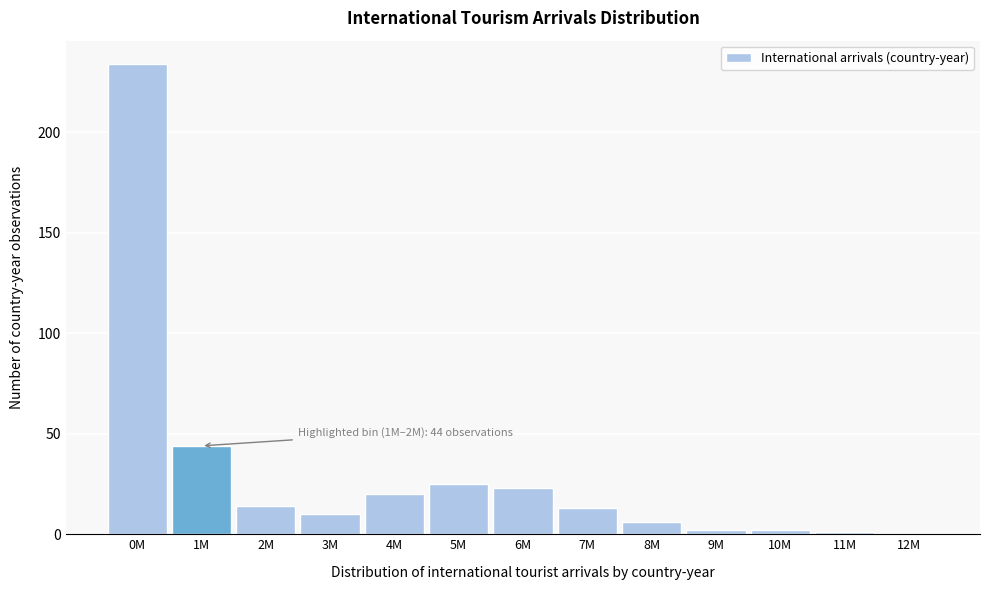

Reading left to right, what are all the values shown in this chart?

0M=234	1M=44	2M=14	3M=10	4M=20	5M=25	6M=23	7M=13	8M=6	9M=2	10M=2	11M=1	12M=0